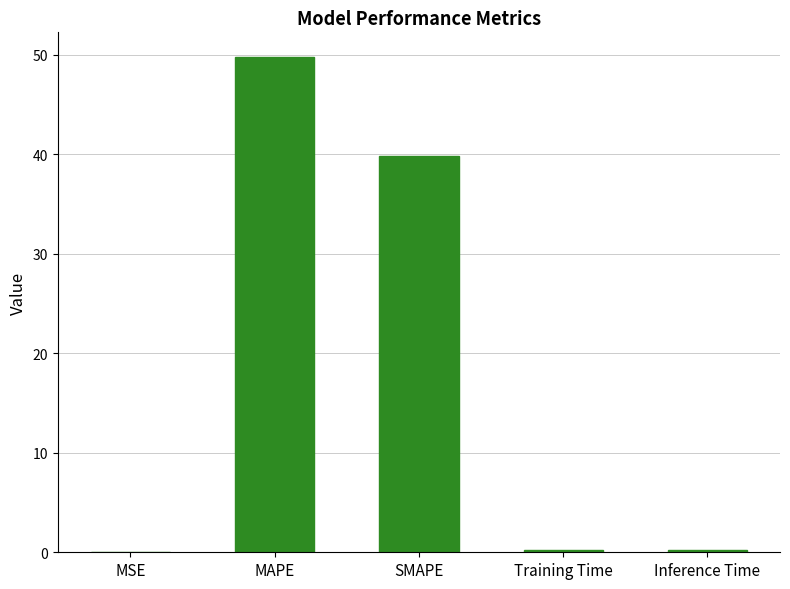

Between SMAPE and MSE, which is larger?

SMAPE